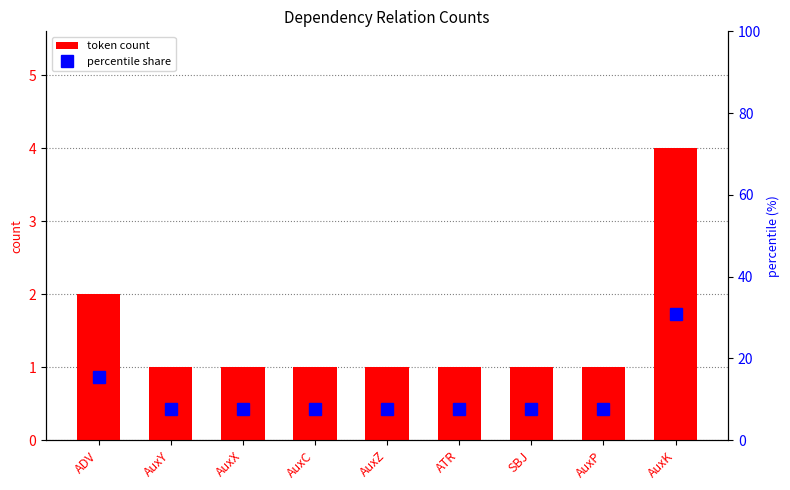

Reading left to right, what are all the values shown in this chart?

token count: 2.0	1.0	1.0	1.0	1.0	1.0	1.0	1.0	4.0
percentile share: 15.4	7.7	7.7	7.7	7.7	7.7	7.7	7.7	30.8